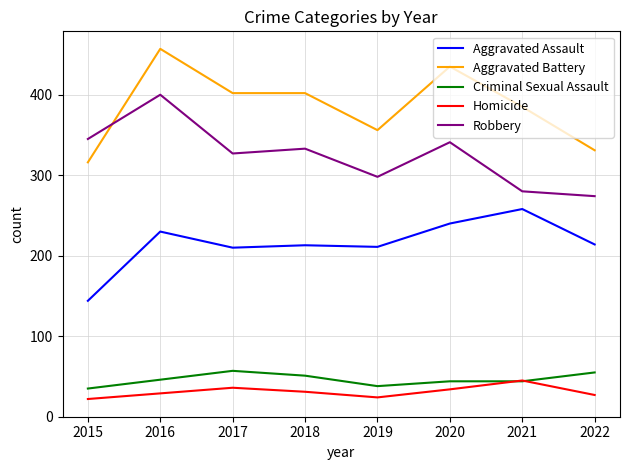

Which series changed the most between 2021 and 2022?

Aggravated Battery